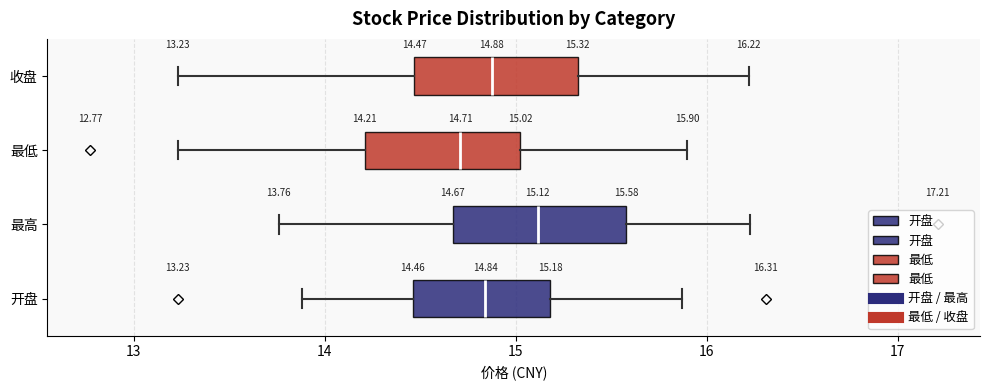

Which box's median line is the furthest to the right?

最高